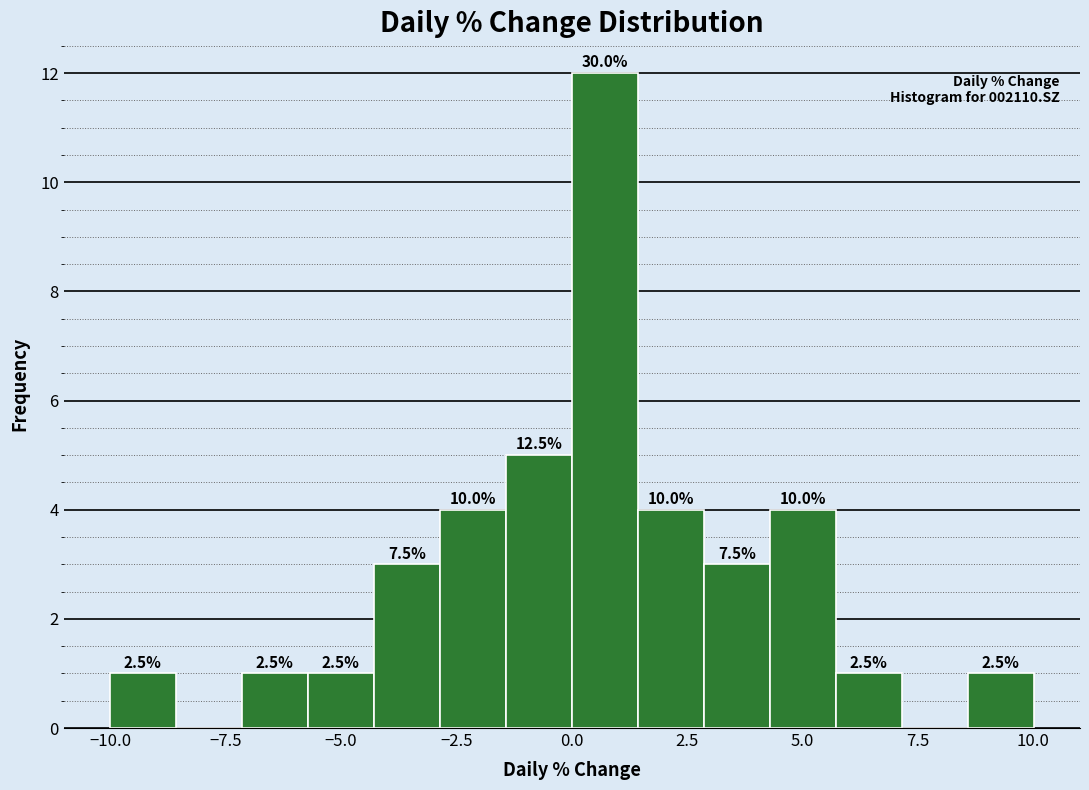

Read against the x-axis, roughly where is the centre of the tallest bar?

0.5